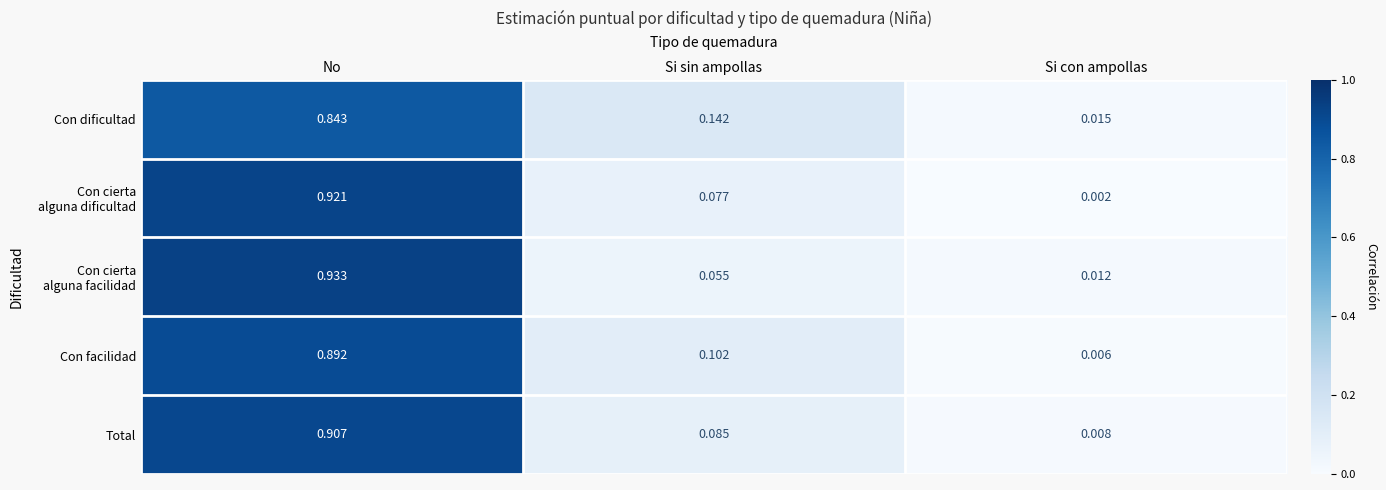

What is the total value across all series at No?

4.5